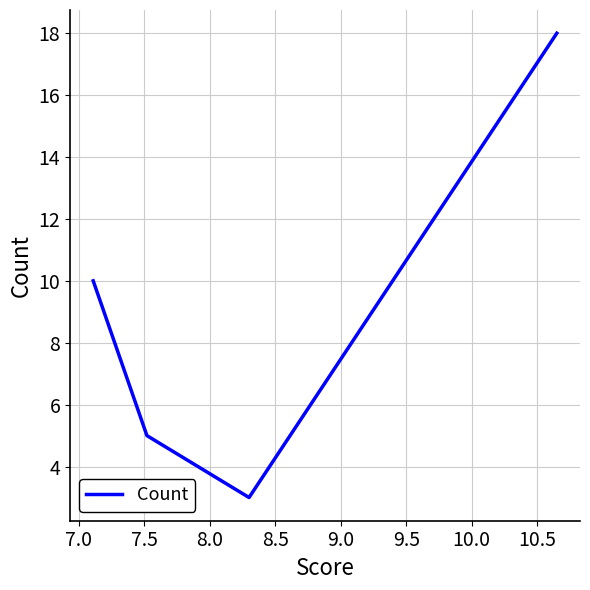

What is the greatest value displayed?

18